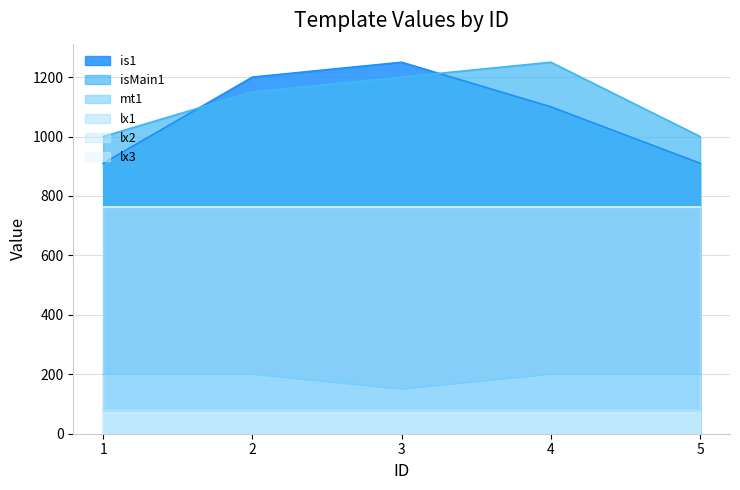

Is the value of lx3 at 2 greater than the value of lx1 at 3?

Yes